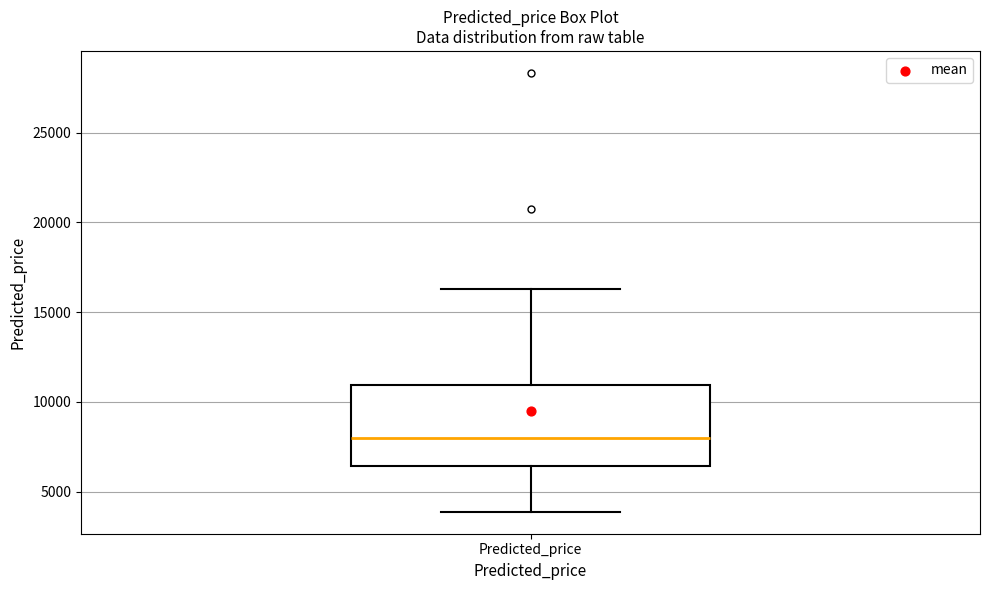

Where is the lower edge of the box for Predicted_price on the y-axis? The values are not printed on the chart, so give them approximately, as read against the axis.

6500